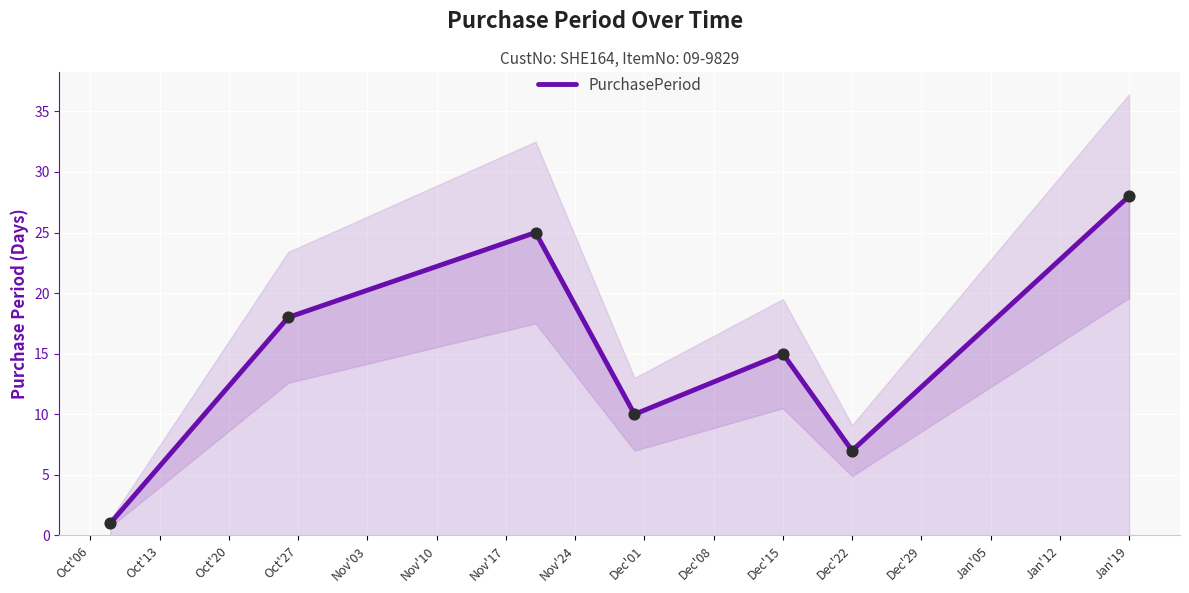

The value of PurchasePeriod at Dec'22 is 2. True or false?

False